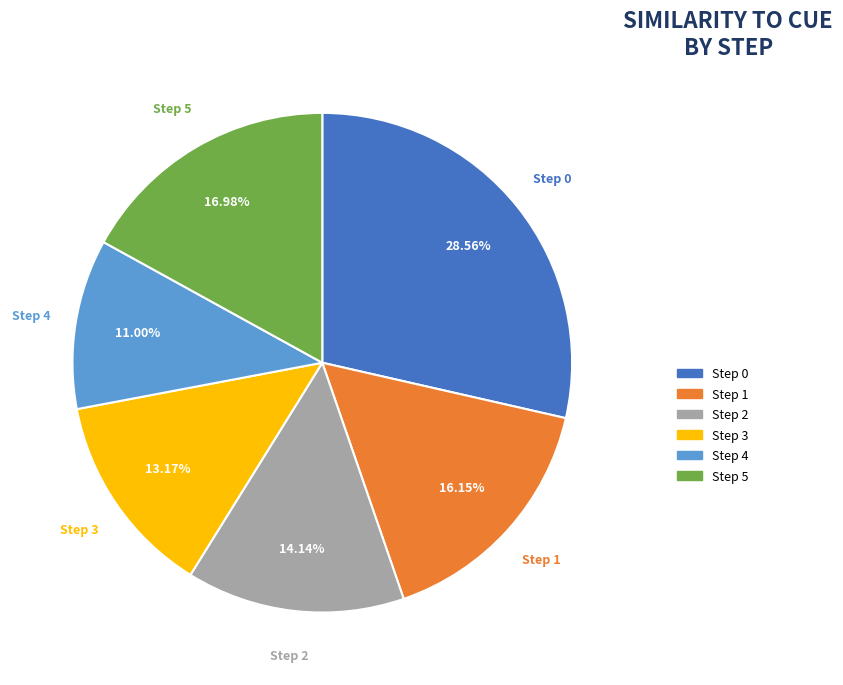

Does any single category account for the majority?

No